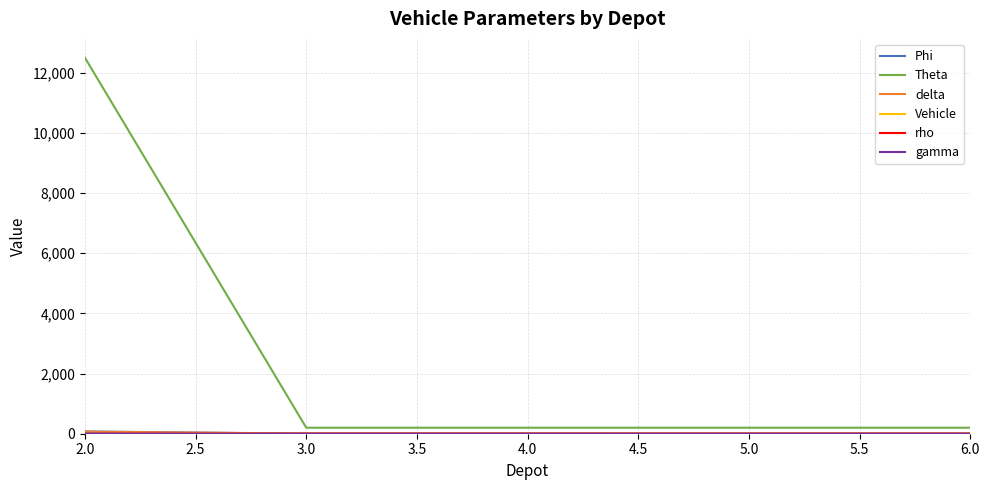

Between 2.0 and 4.0, which series saw the biggest shift?

Theta